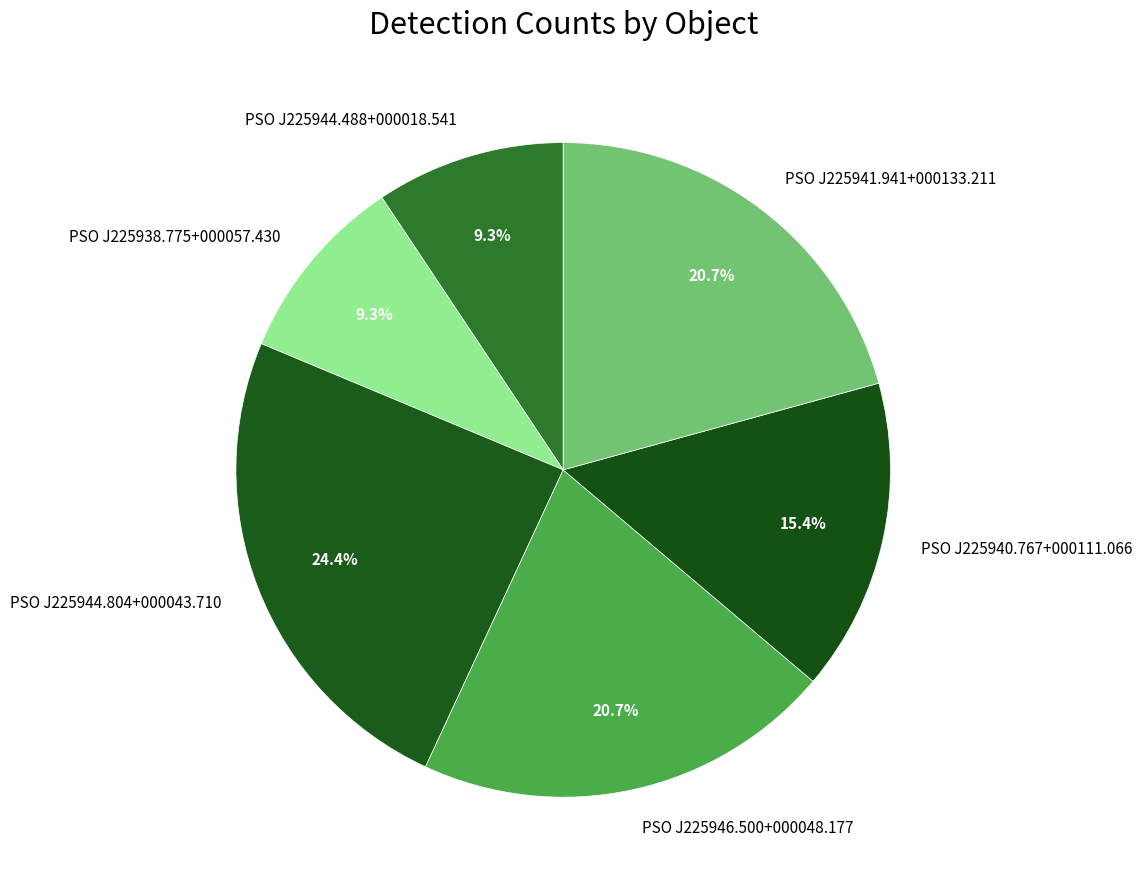

The PSO J225941.941+000133.211 slice represents 33% of the pie. True or false?

False